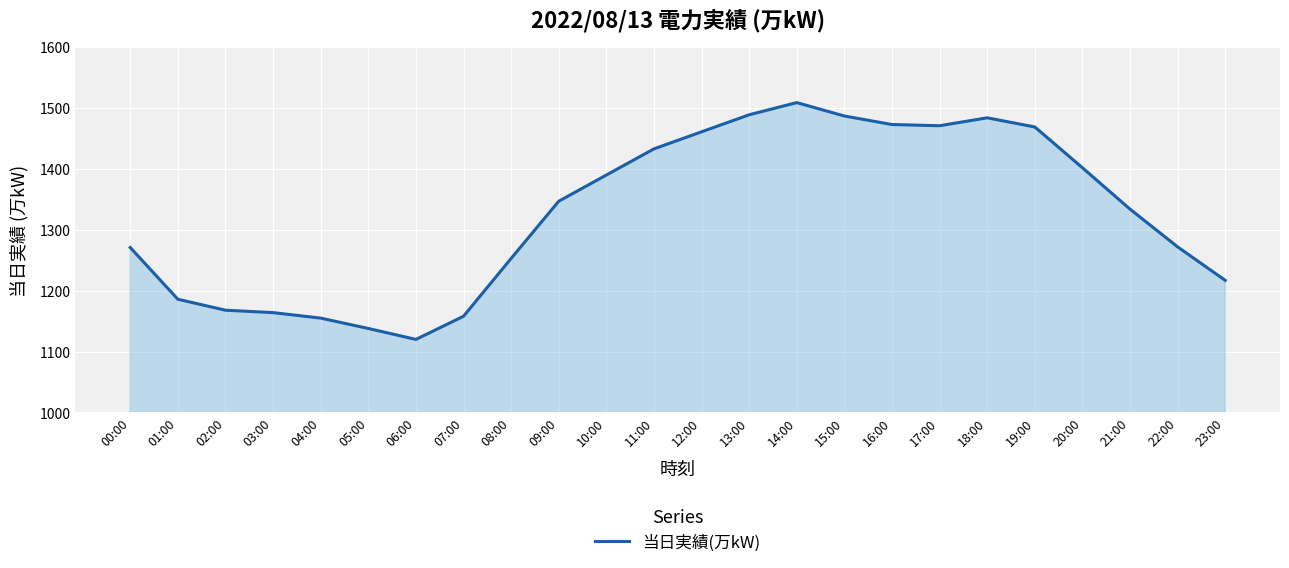

What is the sum of all values?

31851